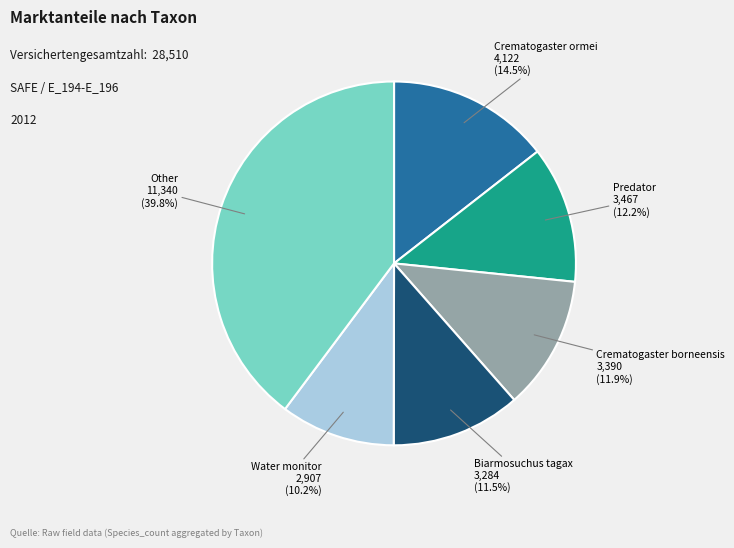

Is there any slice that represents more than half of the pie?

No